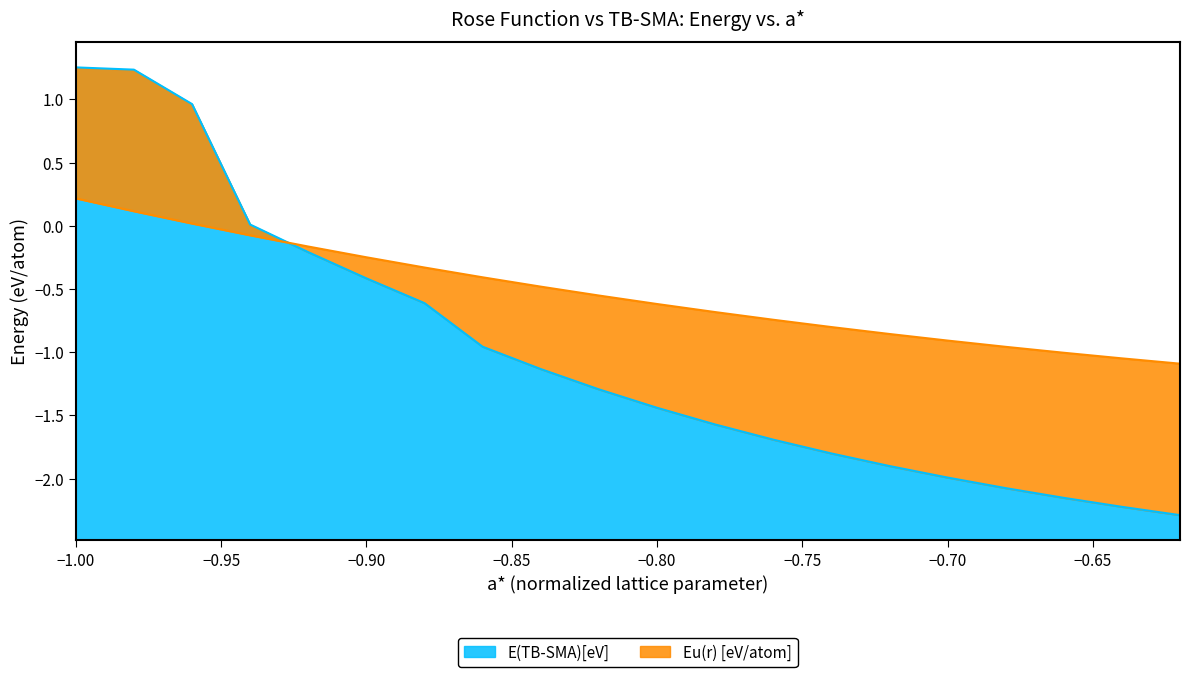

The value of Eu(r) [eV/atom] at -0.66 is -1.0. True or false?

True